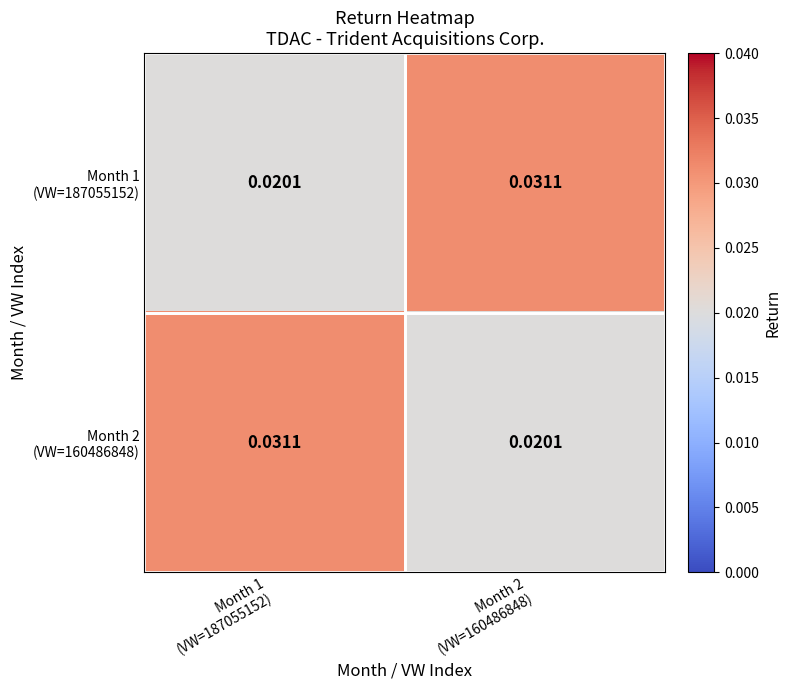

How many distinct data groups are displayed?

2